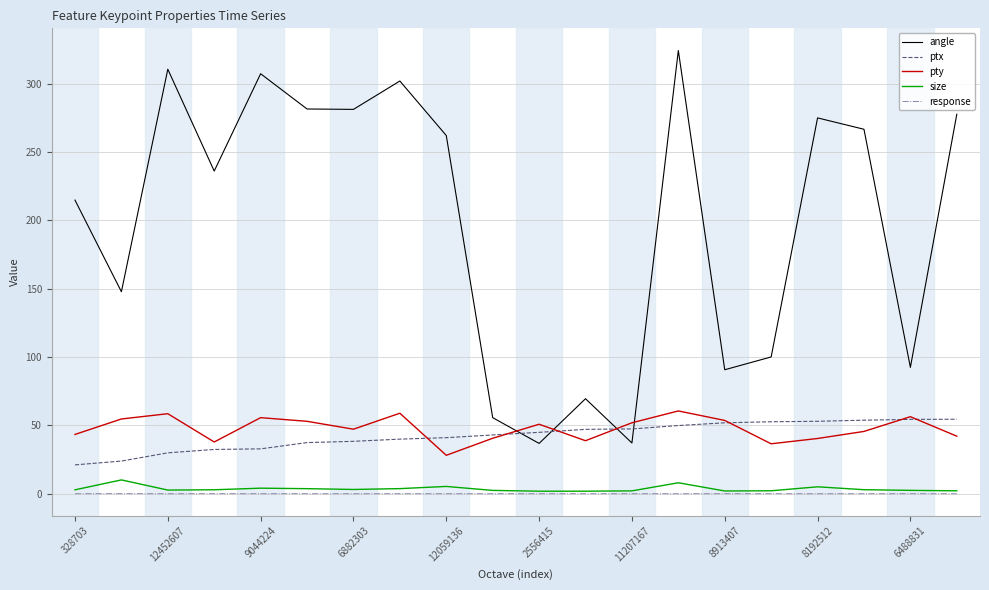

Which series has the largest range (max minus min)?

angle